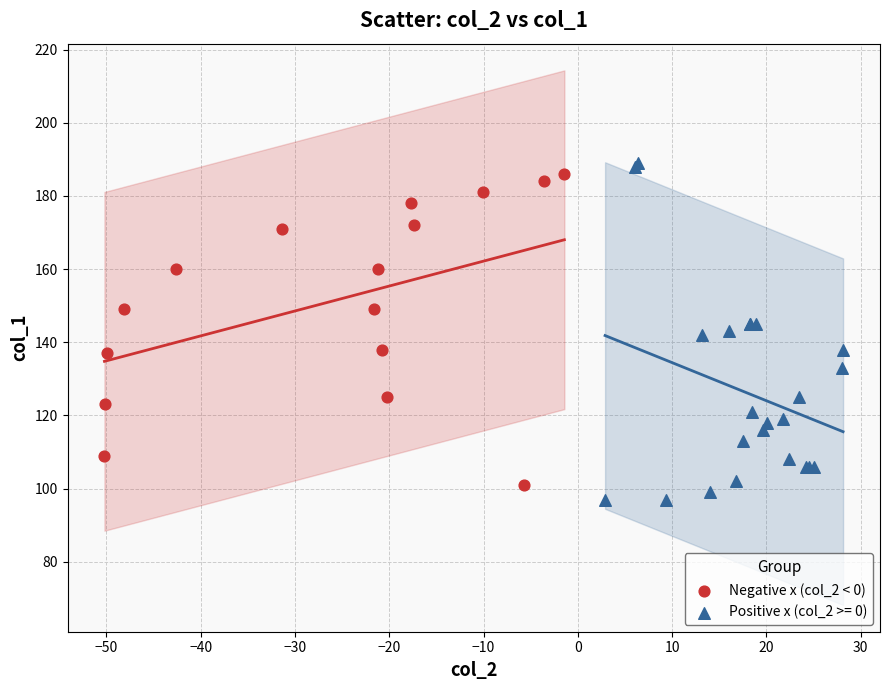

Which series has the widest spread of Y values?

Positive x (col_2 >= 0)